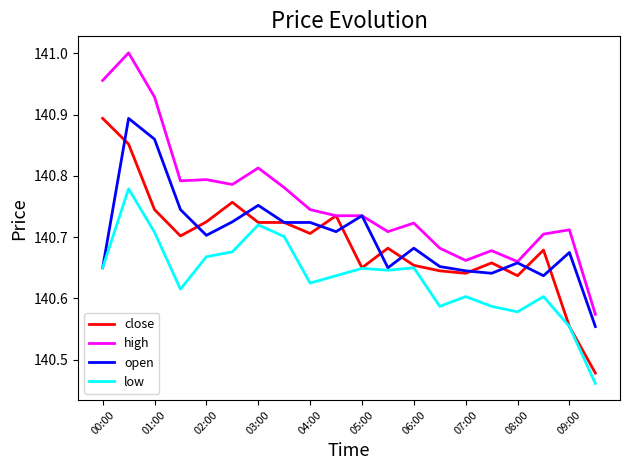

What is the sum of all open values?

2814.0